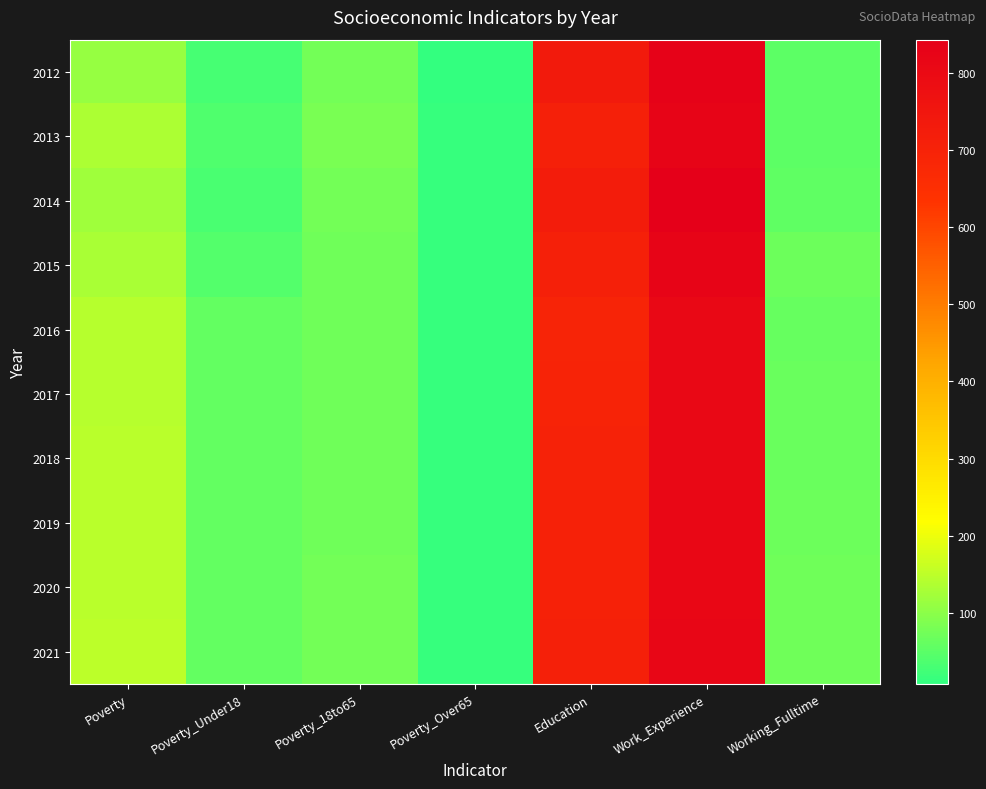

How many data points does each series have?

7